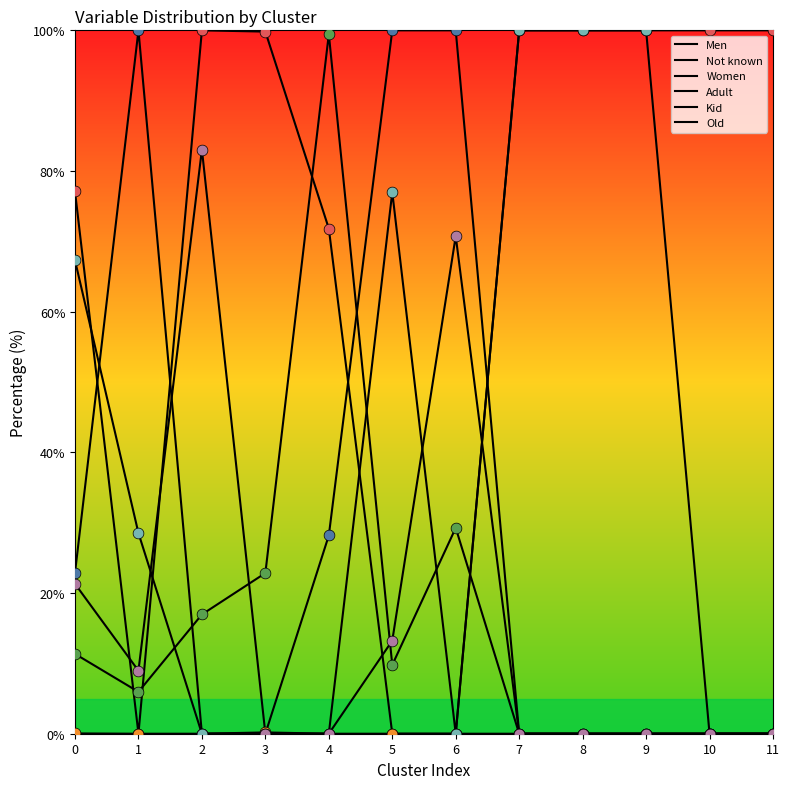

At which category is the sum across all series the highest?

2